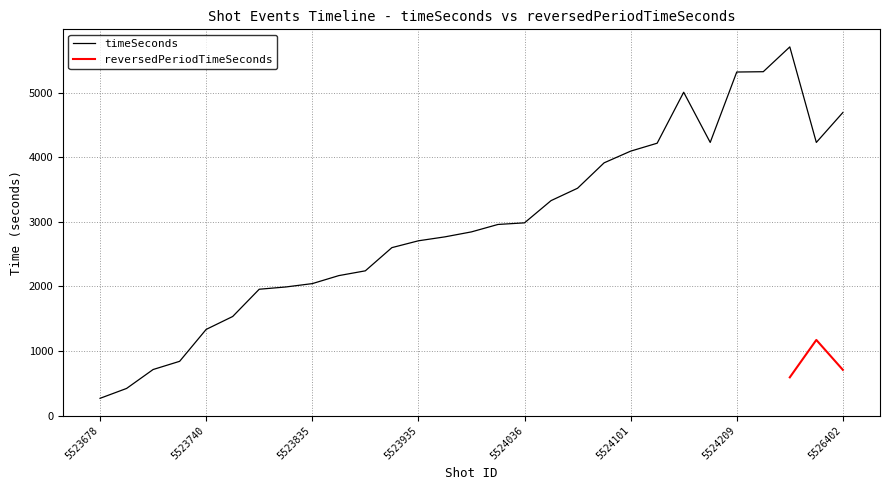

What is the sum of the values at 5523834 and 5523946?

4758